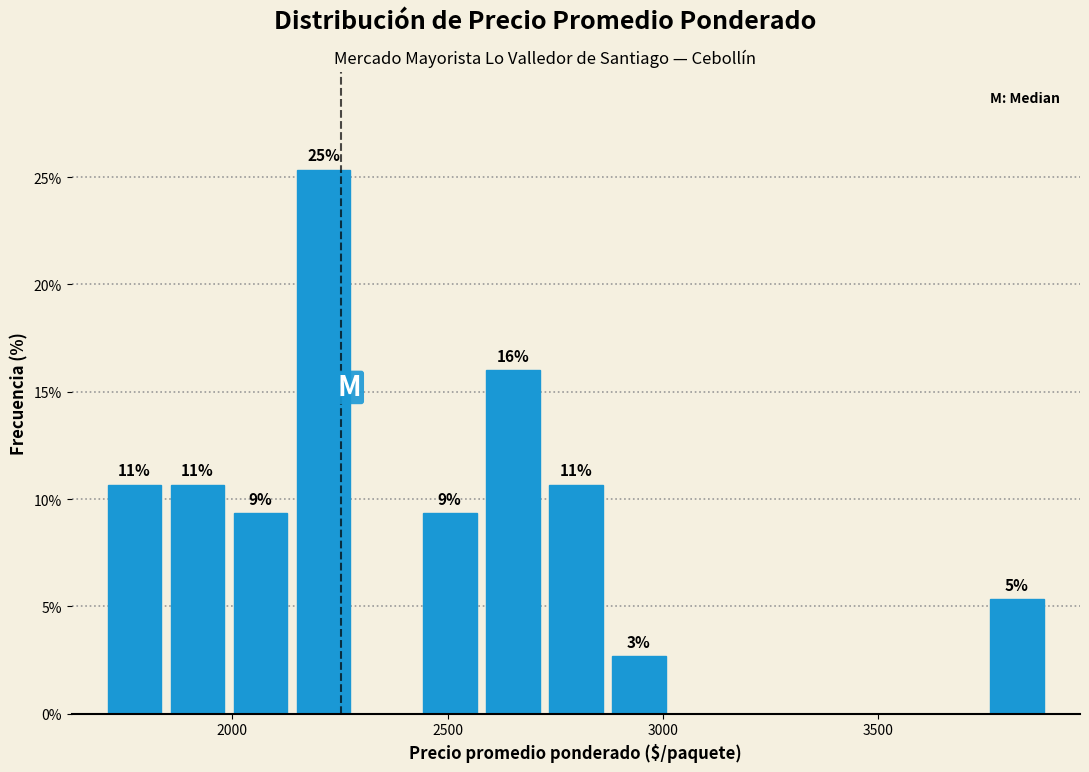

Around what value on the x-axis is the tallest bar? Give the approximate position of its centre, as read against the axis.

2200